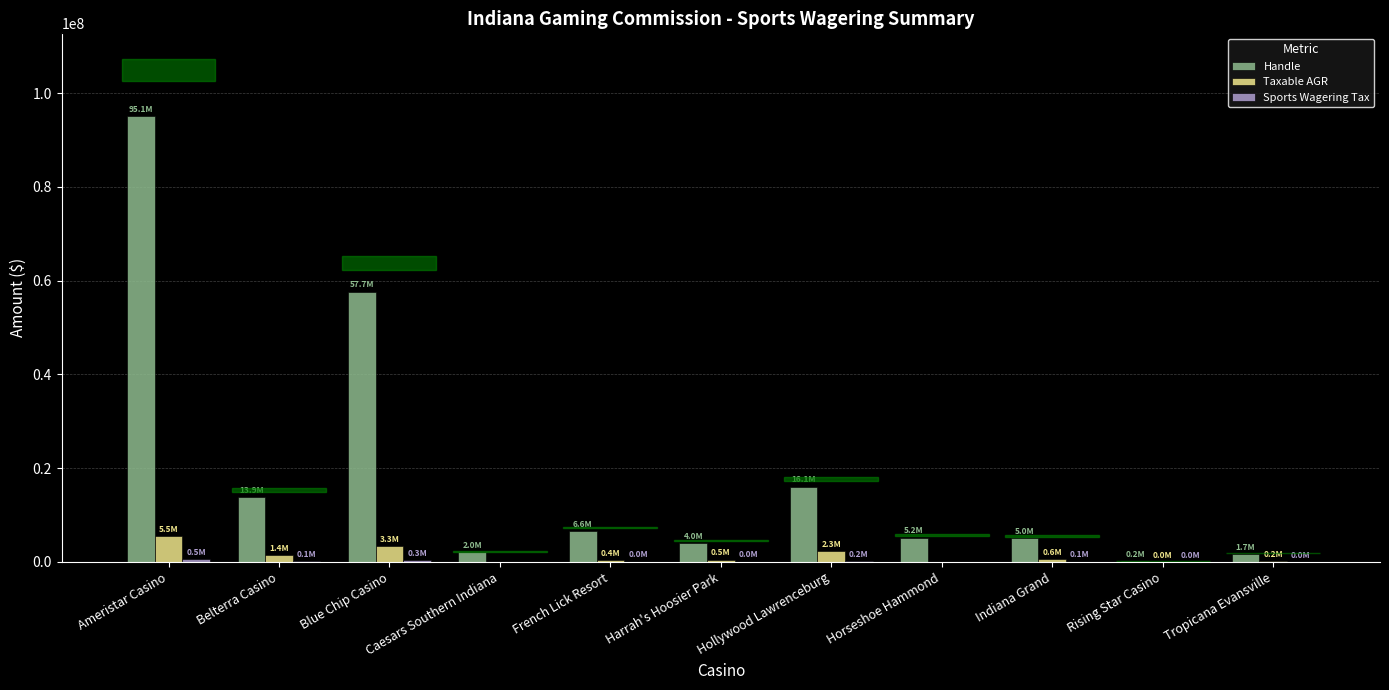

At which category is the sum across all series the highest?

Ameristar Casino